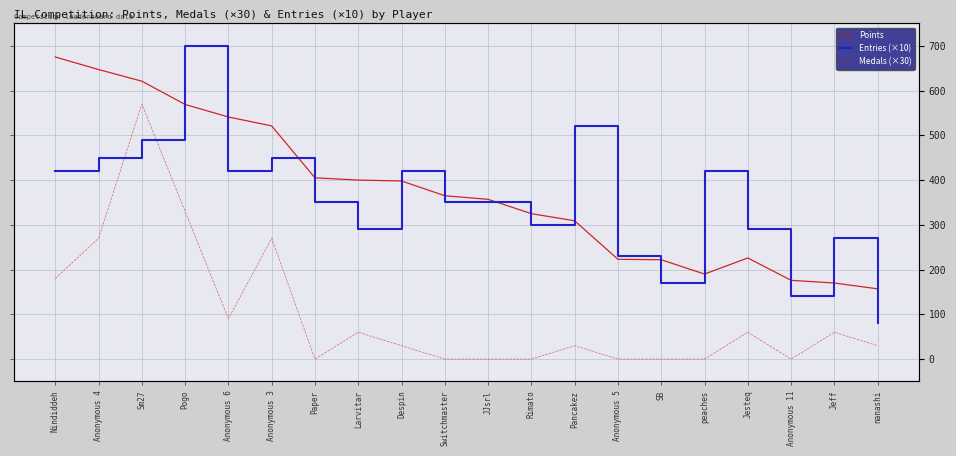

Reading left to right, list all the values displayed in this chart.

Points: 675	647	621	569	541	521	405	400	398	365	357	325	309	223	222	190	226	176	170	157
Entries (×10): 420	450	490	700	420	450	350	290	420	350	350	300	520	230	170	420	290	140	270	80
Medals (×30): 180	270	570	330	90	270	0	60	30	0	0	0	30	0	0	0	60	0	60	30